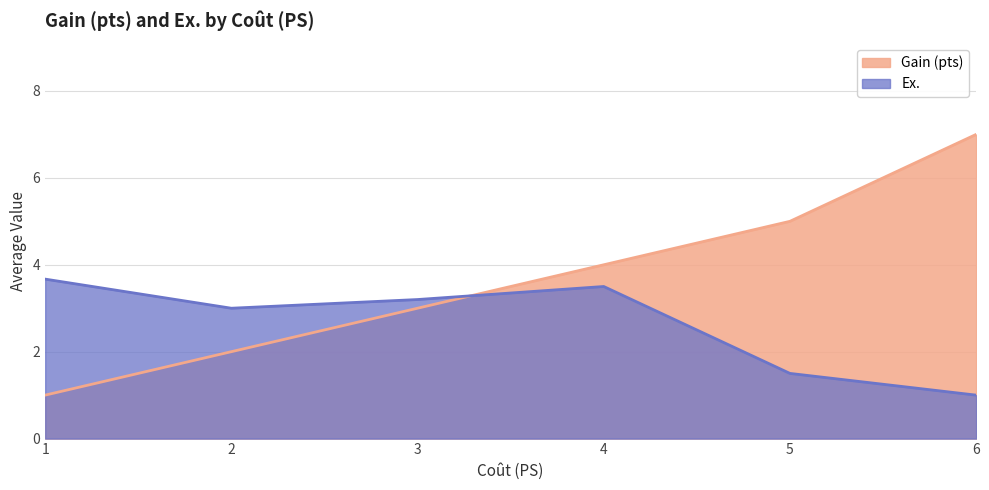

Which has a higher value, 6 or 1?

6